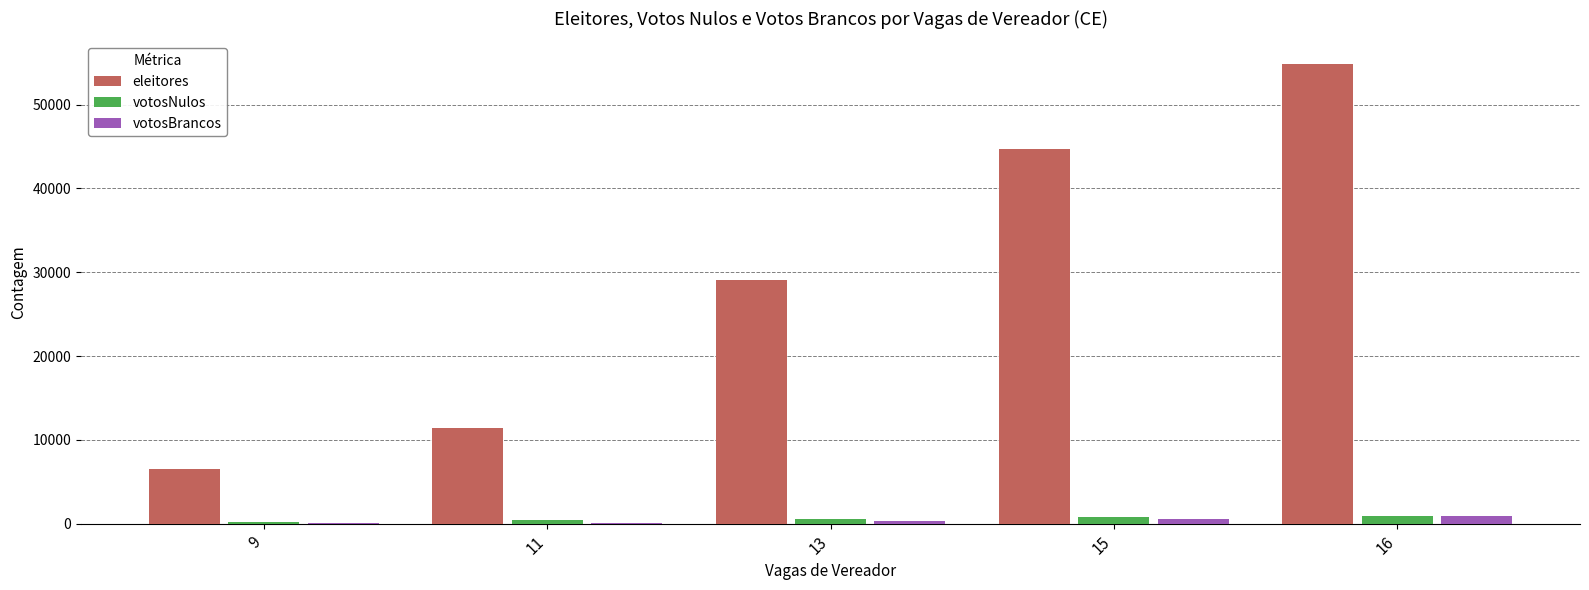

Which series changed the most between 13 and 16?

eleitores